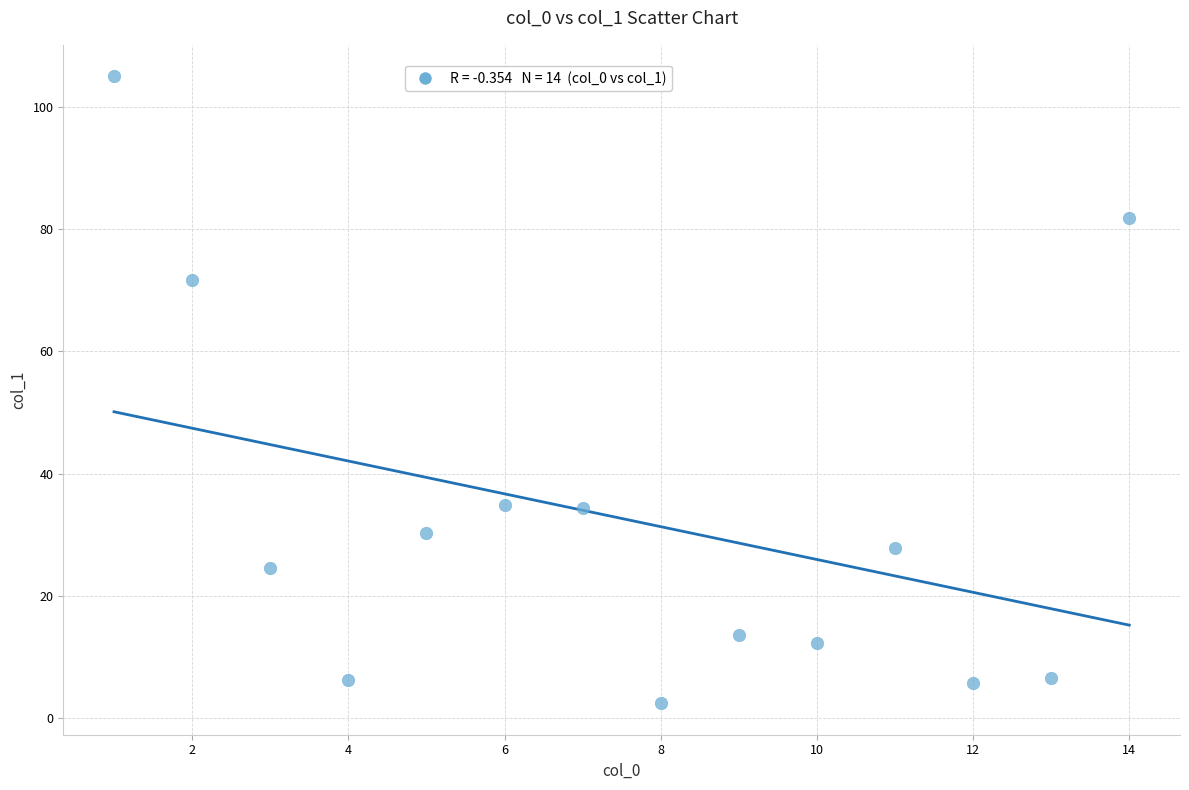

What is the range of X values (max minus min)?

13.0